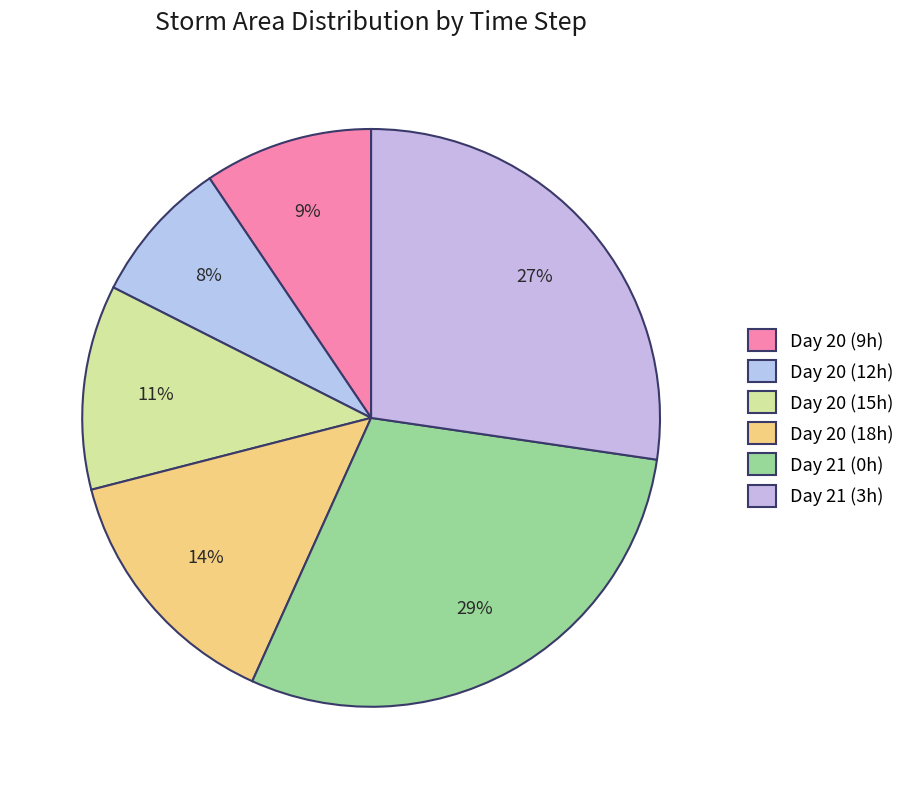

How many segments does this pie chart have?

6